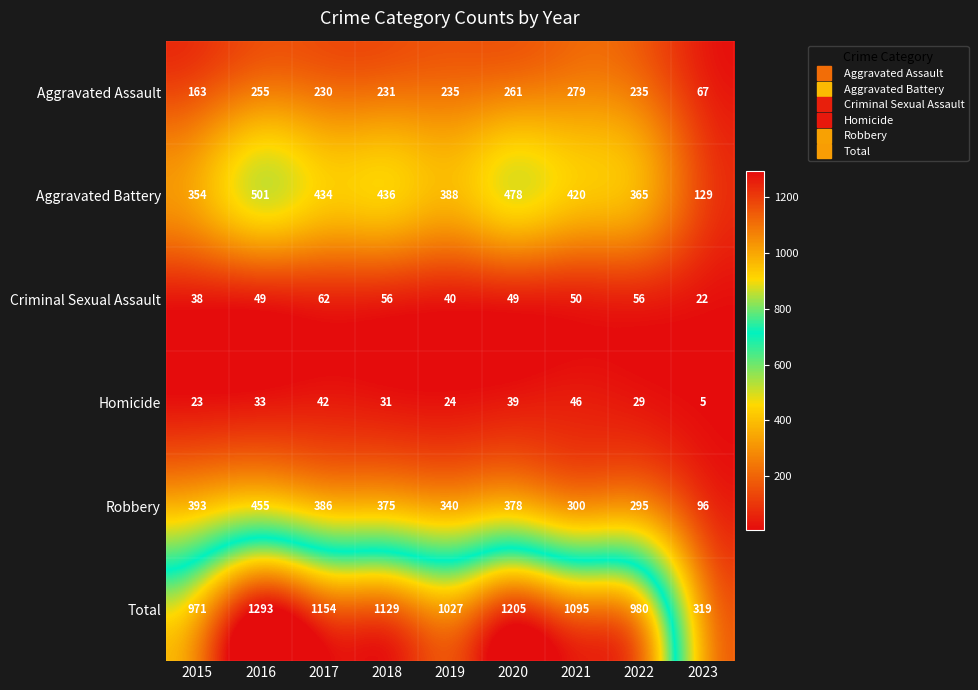

What is the difference between the maximum and minimum values in the Criminal Sexual Assault series?

40